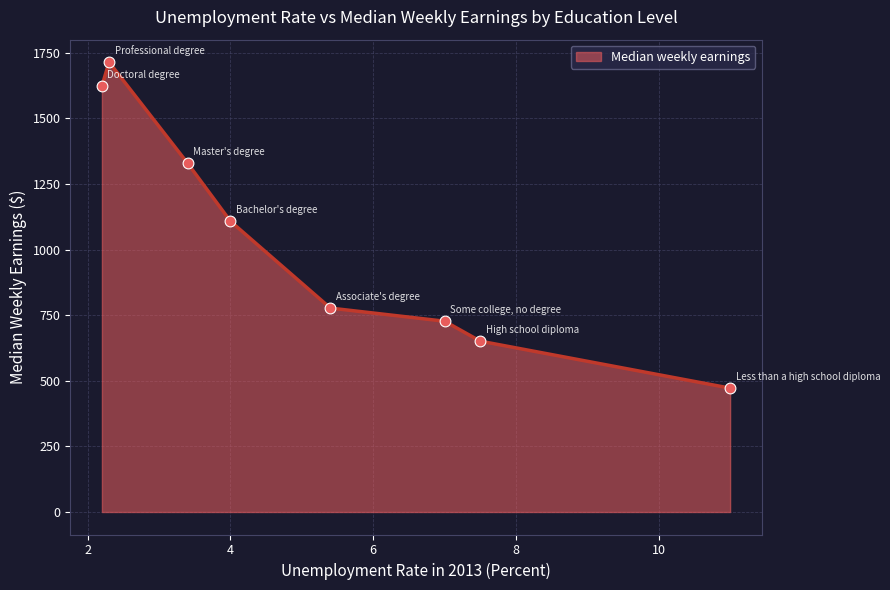

What is the sum of all values?

8401